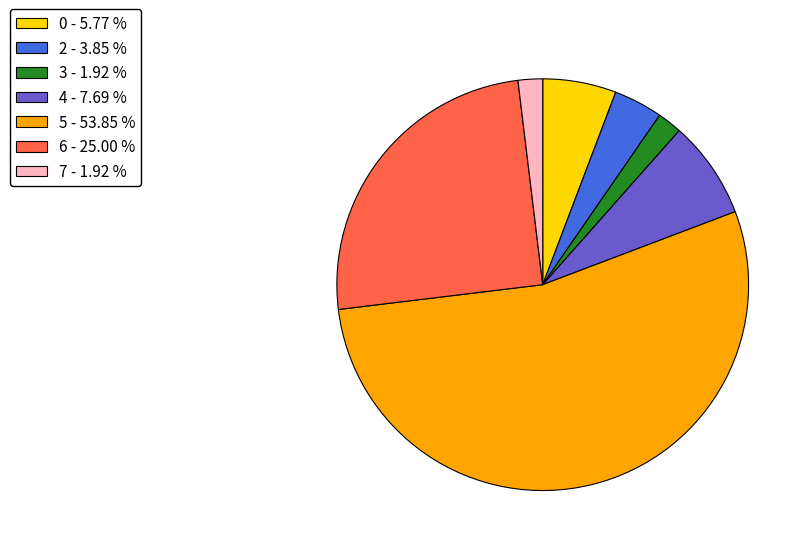

Which has a higher value, 4 - 7.69 % or 6 - 25.00 %?

6 - 25.00 %